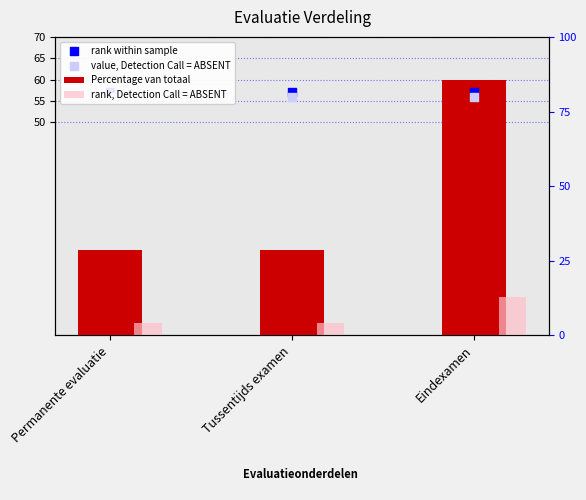

What are all the series names shown in the legend?

Percentage van totaal, rank, Detection Call = ABSENT, rank within sample, value, Detection Call = ABSENT